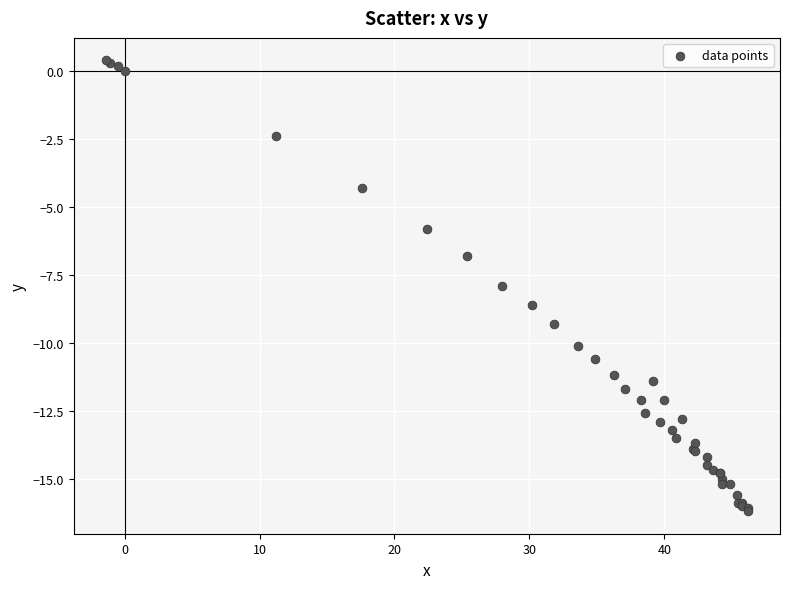

What Y value in the scatter plot is closest to -7?

-6.8